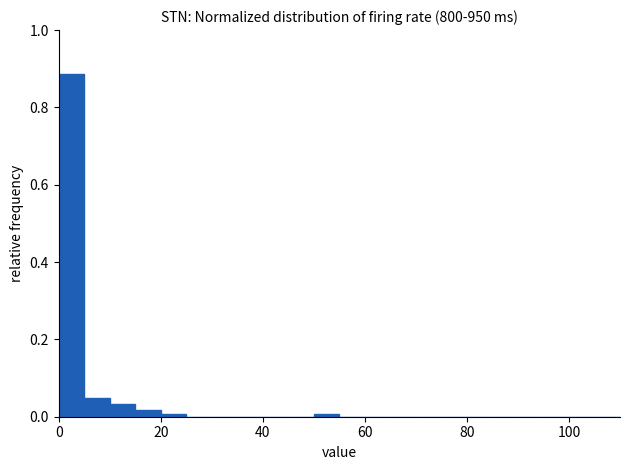

Around what value on the x-axis is the tallest bar? Give the approximate position of its centre, as read against the axis.

2